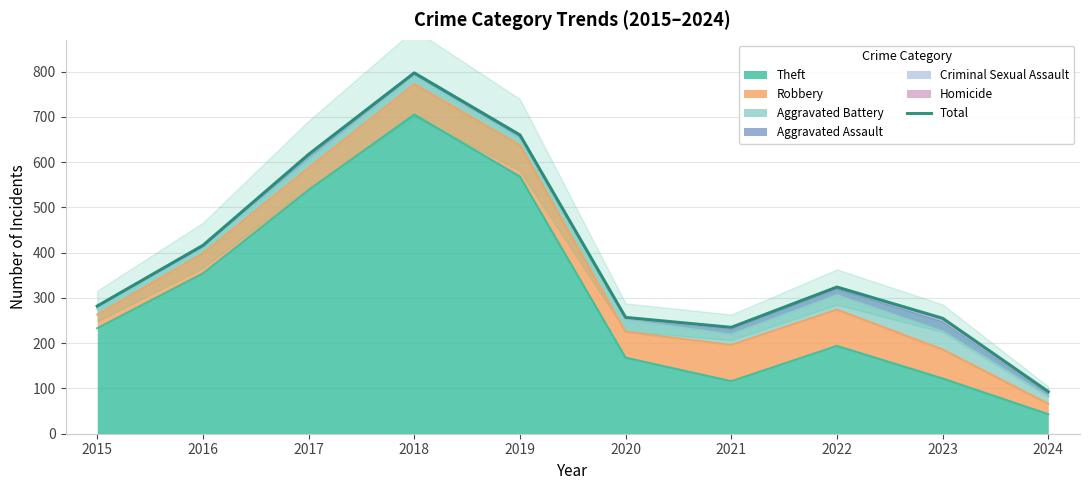

Read the value at 2021.

235